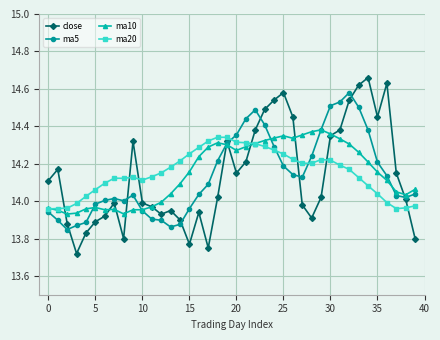

What is the difference between the highest and lowest values at 25?

0.4